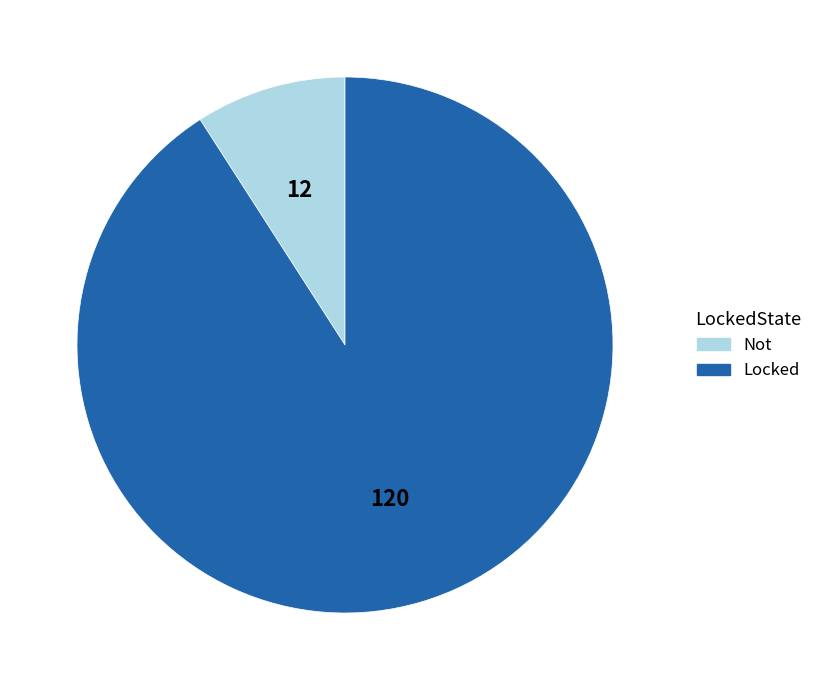

Is there any slice that represents more than half of the pie?

Yes